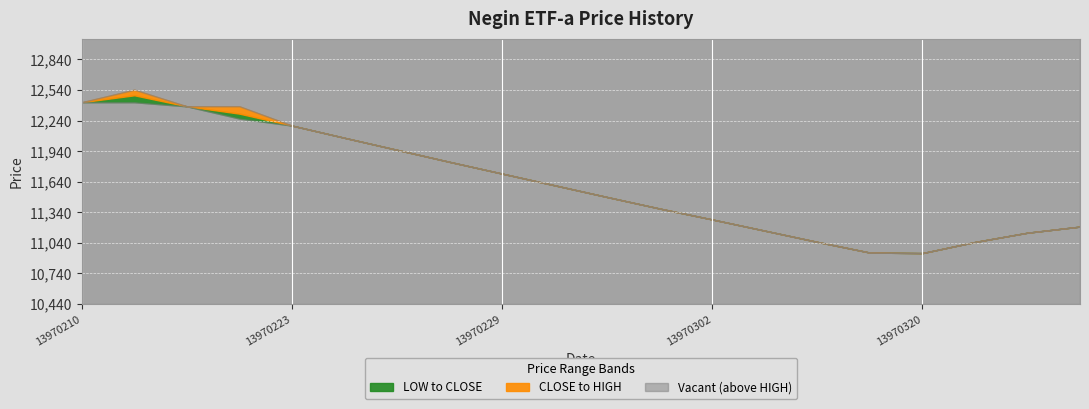

How many data points in HIGH are less than 11605?

10